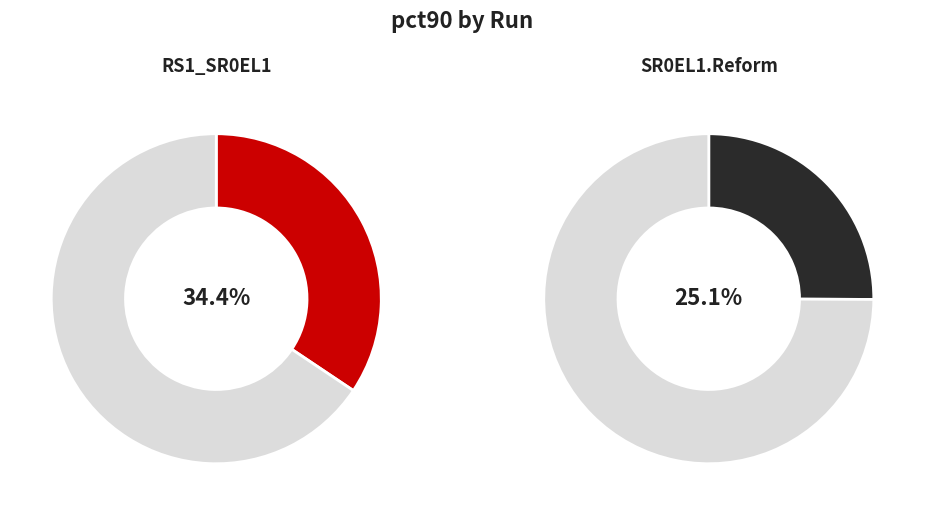

Combined, do RS1_SR0EL1_sep_R725.d725 and SR0EL1.Reform_sep_R725.d725.DC4 account for over 50%?

Yes